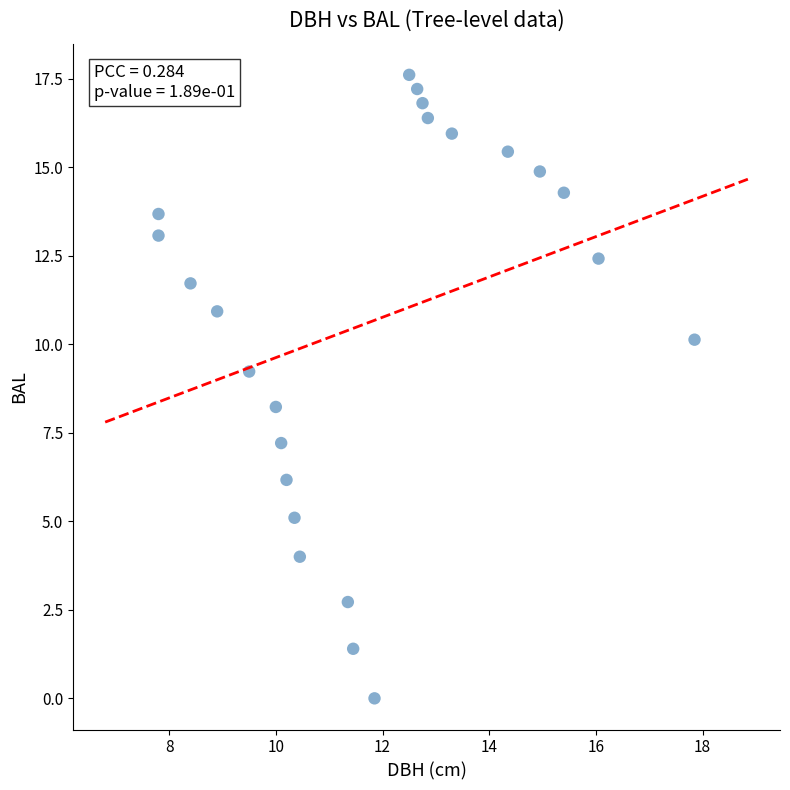

What Y value in the scatter plot is closest to 8?

8.2